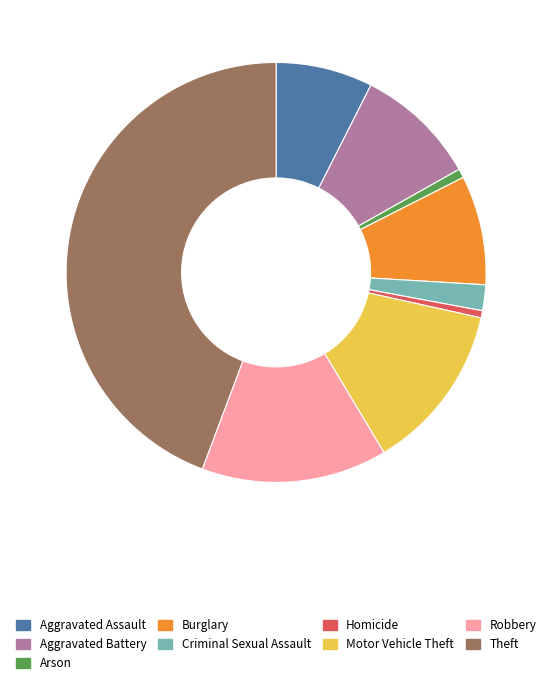

Is there any slice that represents more than half of the pie?

No